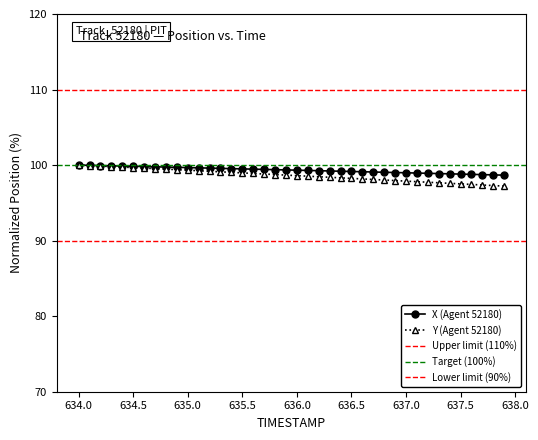

What is the sum of all Y (Agent 52180) values?

3945.2